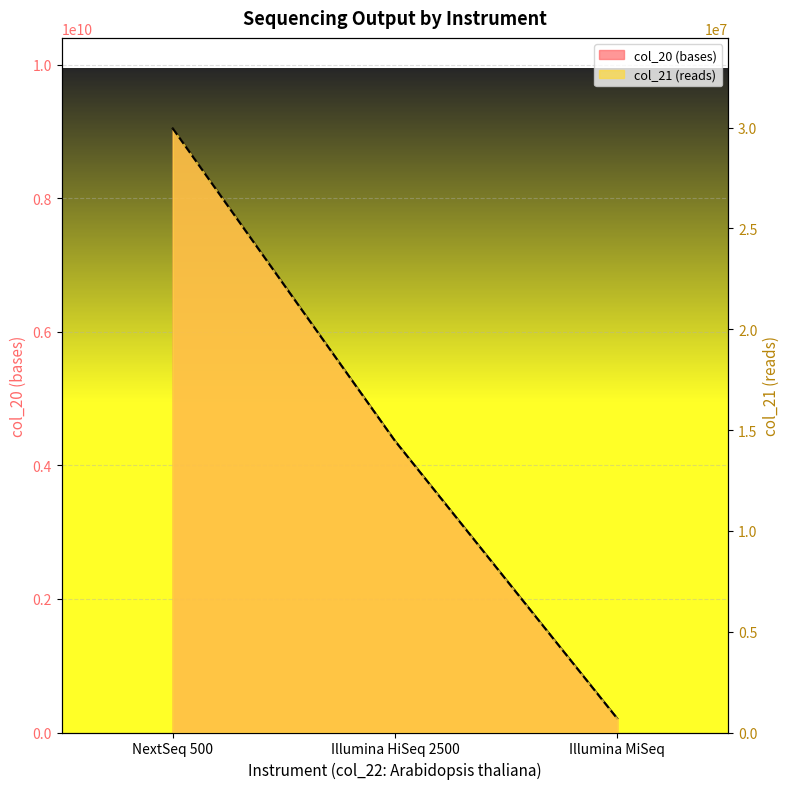

How many series are shown in this chart?

2